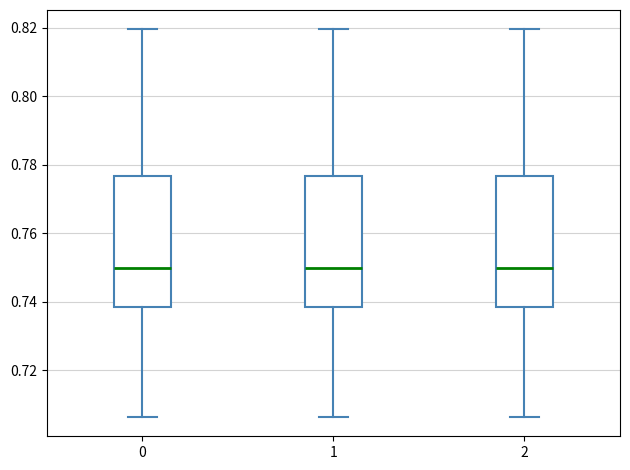

Reading left to right, transcribe this box plot: for each box, give where its median line is, the range the box spans, and where its two whiskers end, as read against the y-axis. The values are not printed on the chart, so give them approximately, as read against the axis.

0: median 0.750, box 0.738 to 0.776, whiskers 0.706 to 0.820
1: median 0.750, box 0.738 to 0.776, whiskers 0.706 to 0.820
2: median 0.750, box 0.738 to 0.776, whiskers 0.706 to 0.820